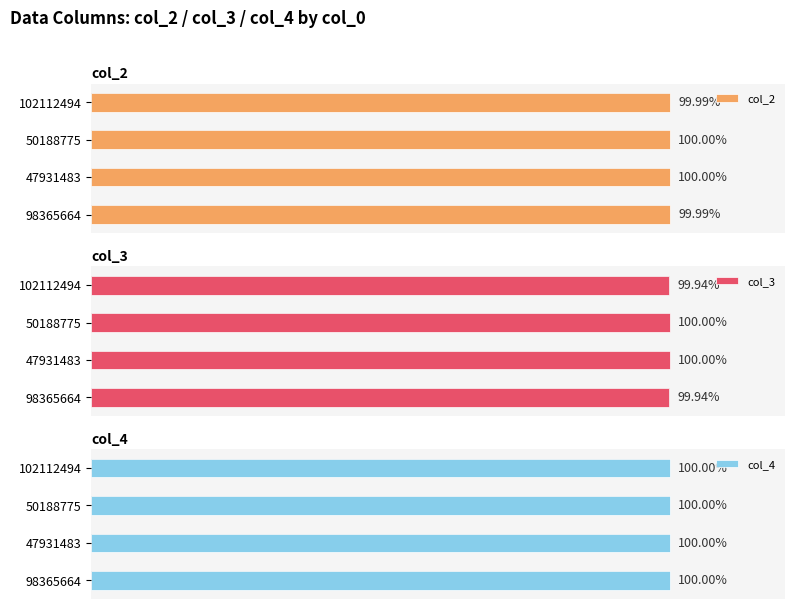

Read the col_2 value at 50188775.

100.0